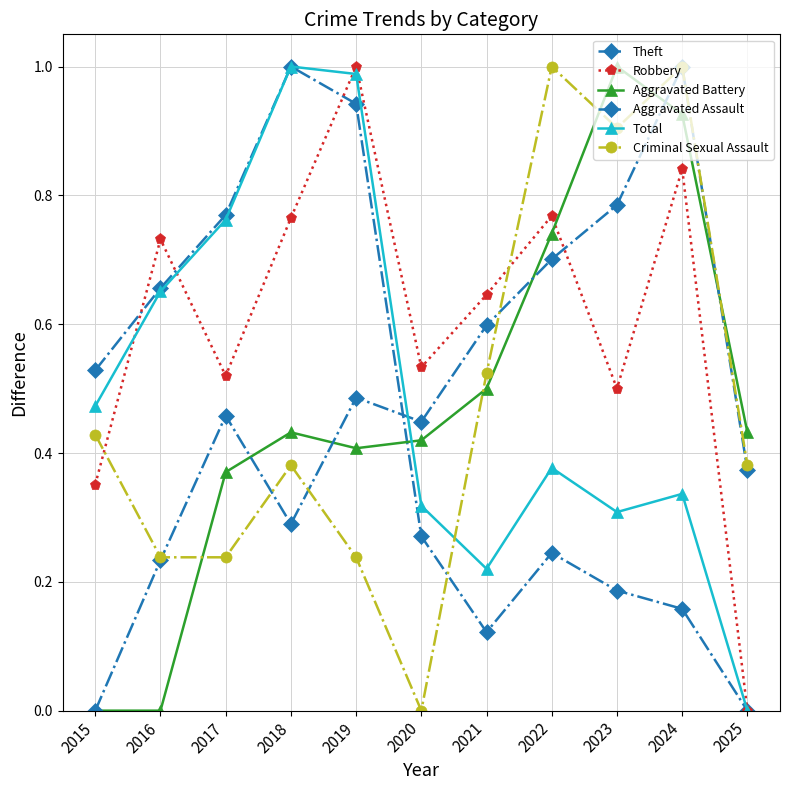

How many times do Criminal Sexual Assault and Aggravated Battery cross each other?

5